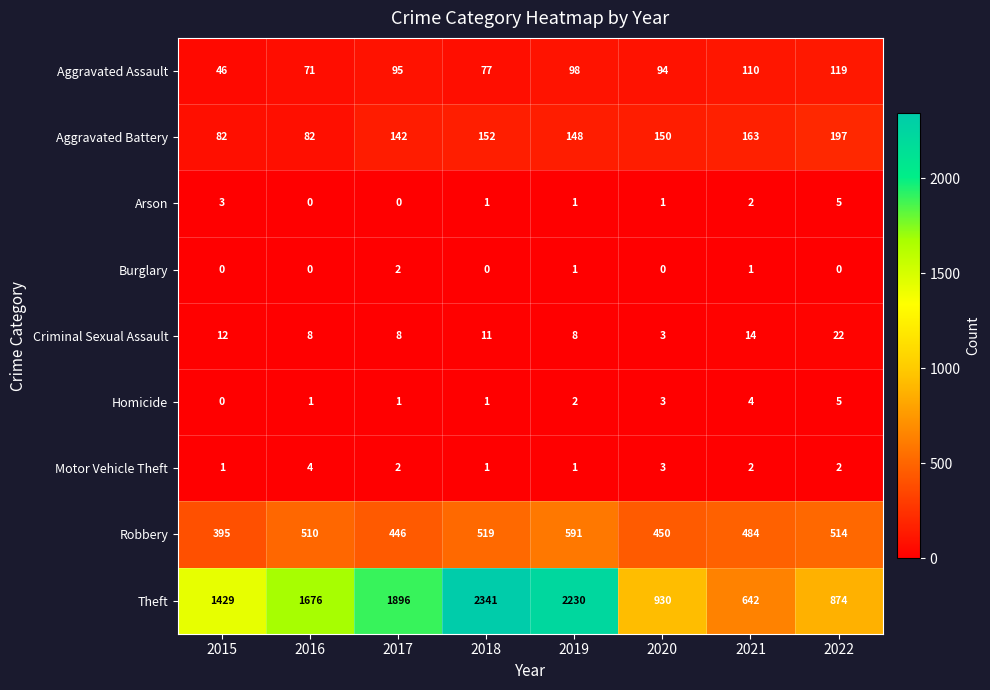

What is the highest value of the Robbery series?

591